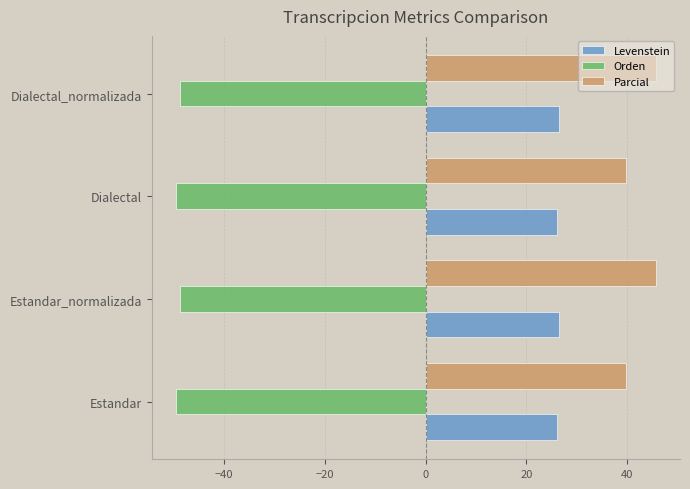

True or false: Levenstein has a value of 26.5 at Dialectal_normalizada.

True